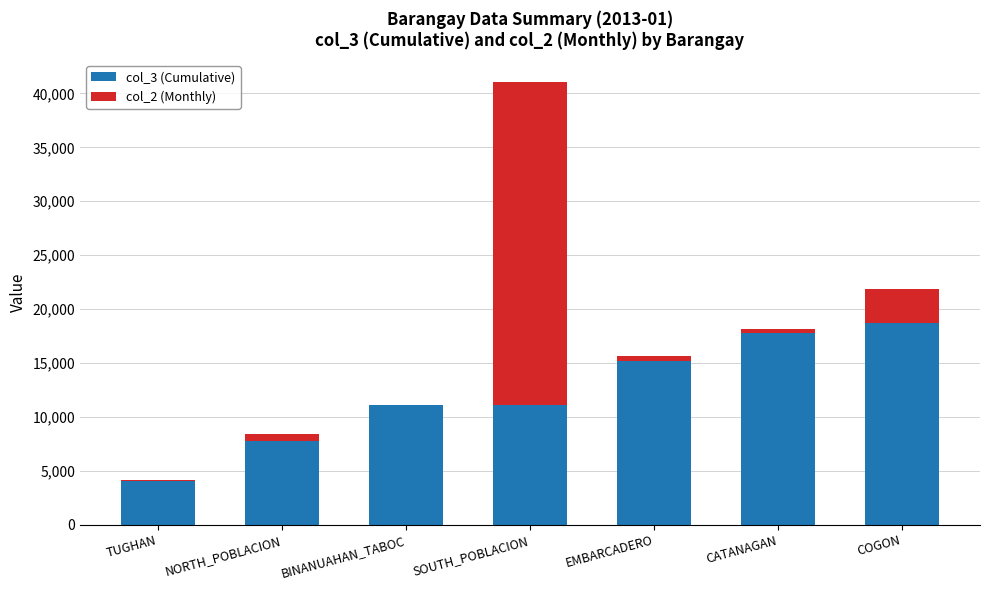

At which category is the sum across all series the highest?

SOUTH_POBLACION